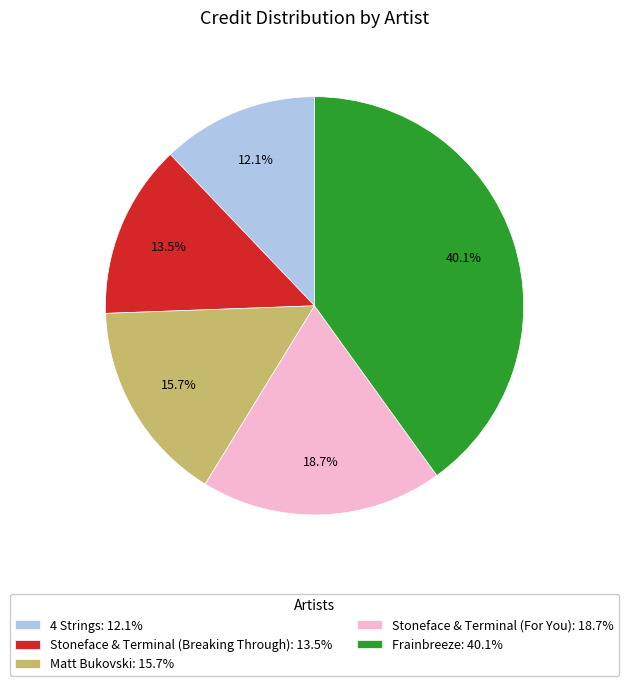

To the nearest percent, what is the average slice percentage?

20%